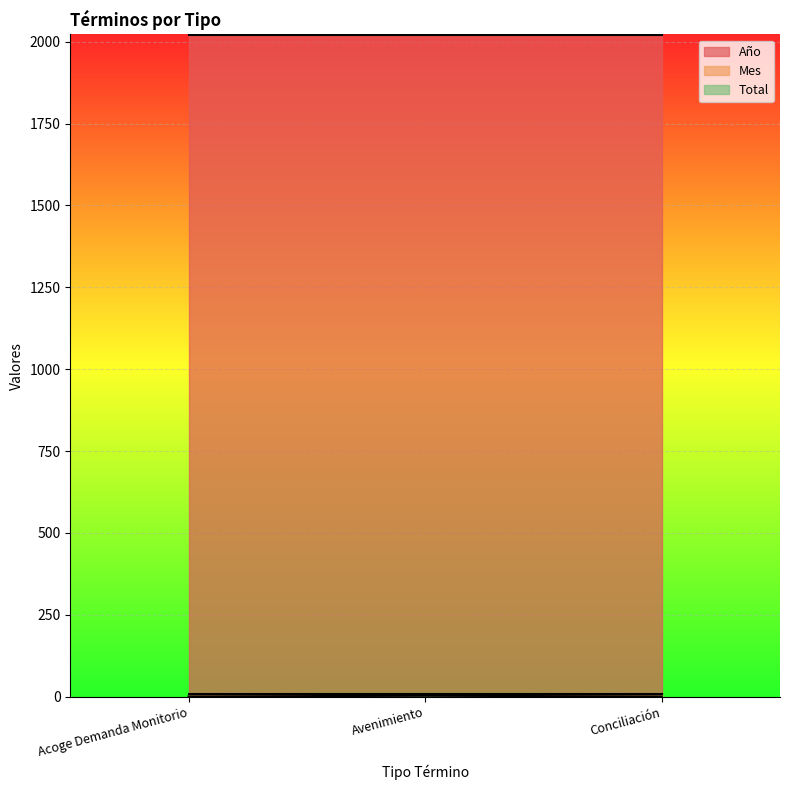

Which series changed the most between Acoge Demanda Monitorio and Avenimiento?

Total